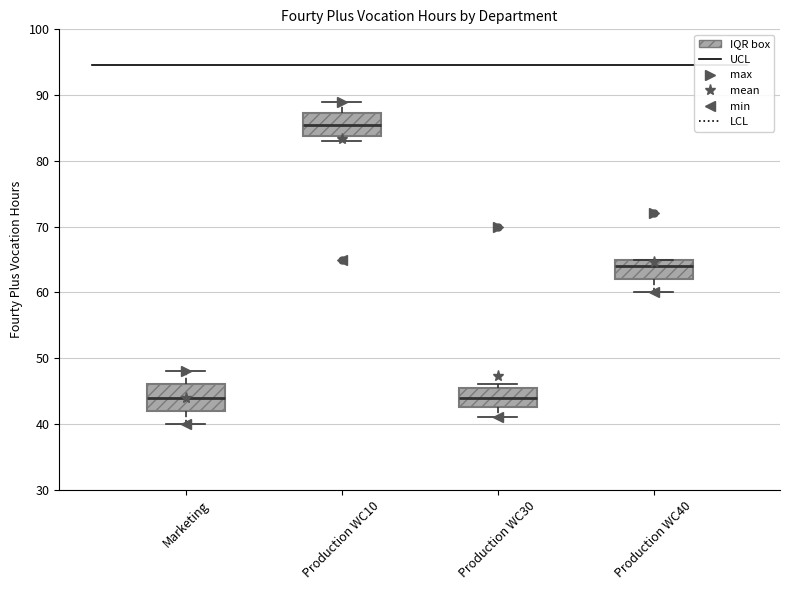

Where does the lower whisker of the box for Production WC30 end on the y-axis? The values are not printed on the chart, so give them approximately, as read against the axis.

41